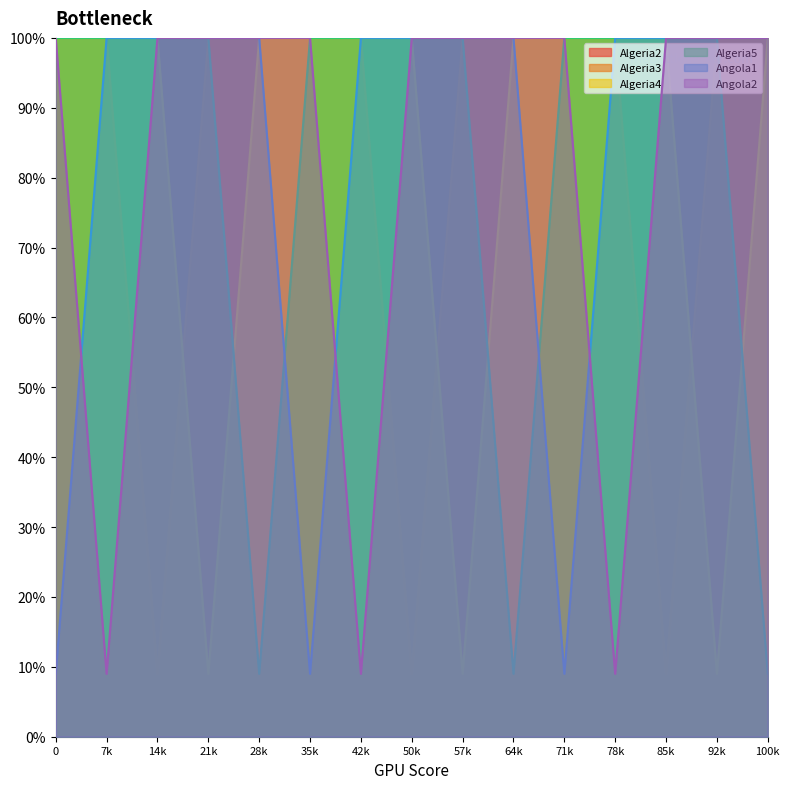

What is the difference between the maximum and second lowest values in the Angola1 series?

91